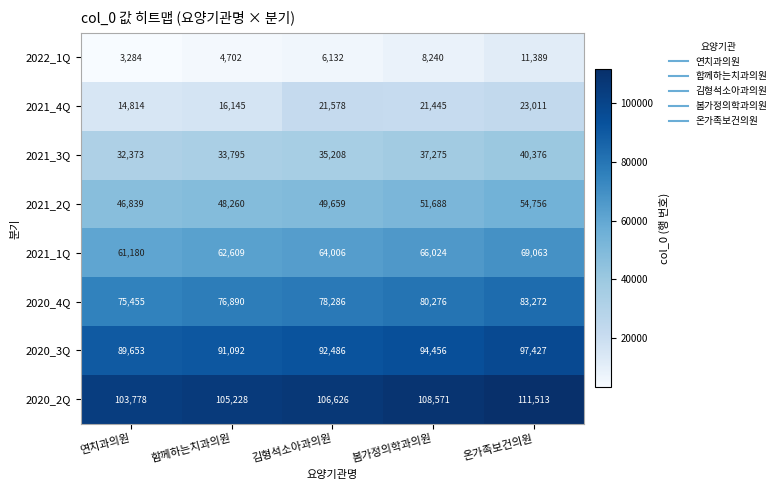

What is the difference between the highest and lowest values at 온가족보건의원?

100124